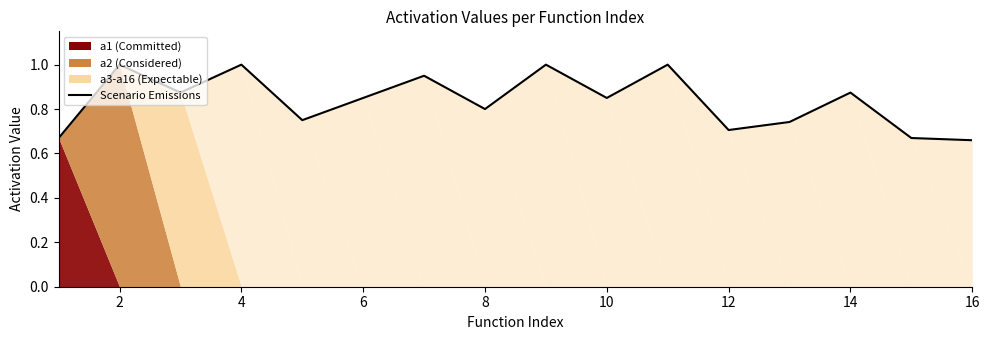

What is the minimum value shown in the chart?

0.7